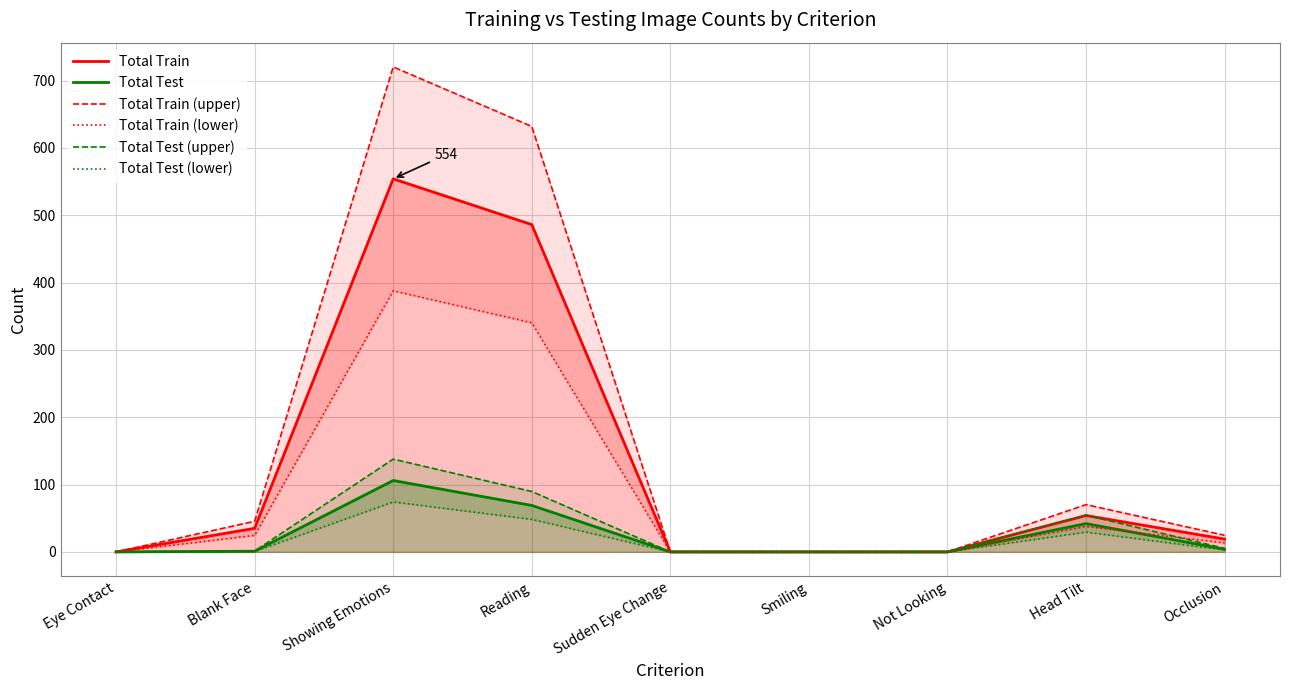

The value of Total Train at Reading is 173.2. True or false?

False